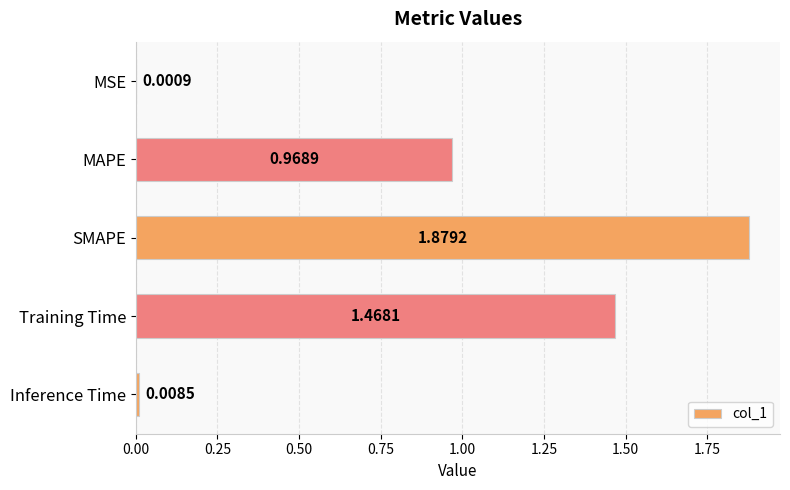

Which label corresponds to the largest value in the chart?

SMAPE